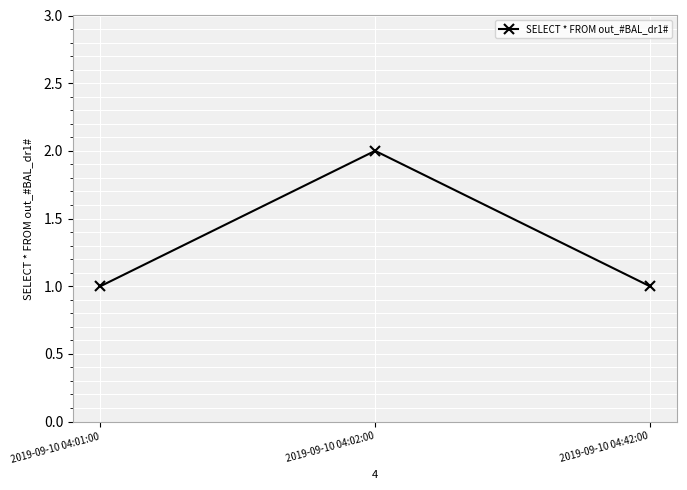

What is the label of the 1st point from the left?

2019-09-10 04:01:00